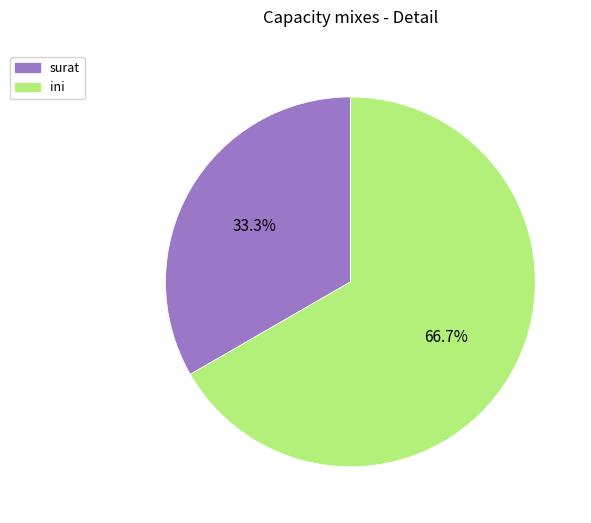

To the nearest percent, what is the difference between the ini and surat slice percentages?

33%